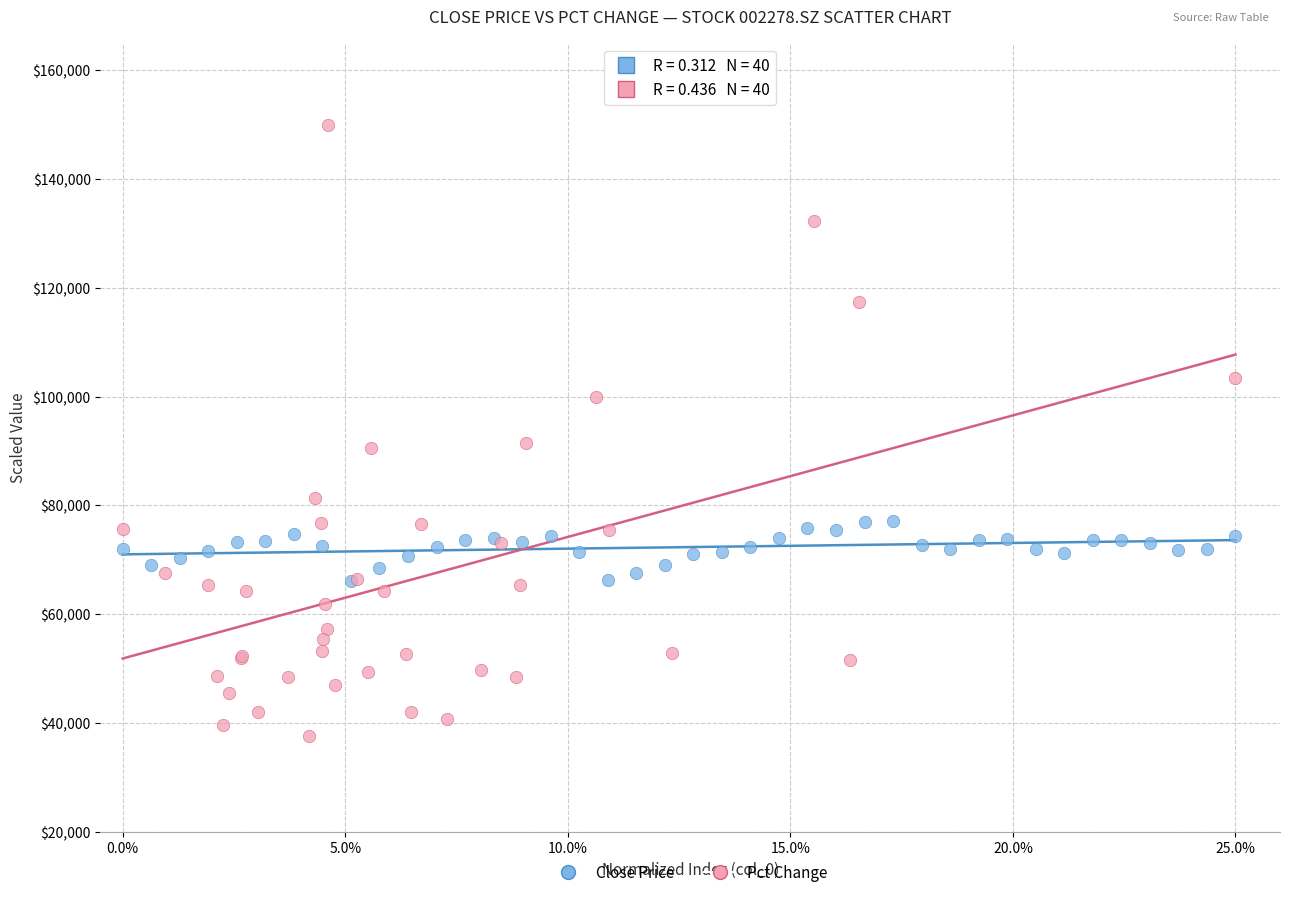

Which series contains the lowest Y value?

Pct Change